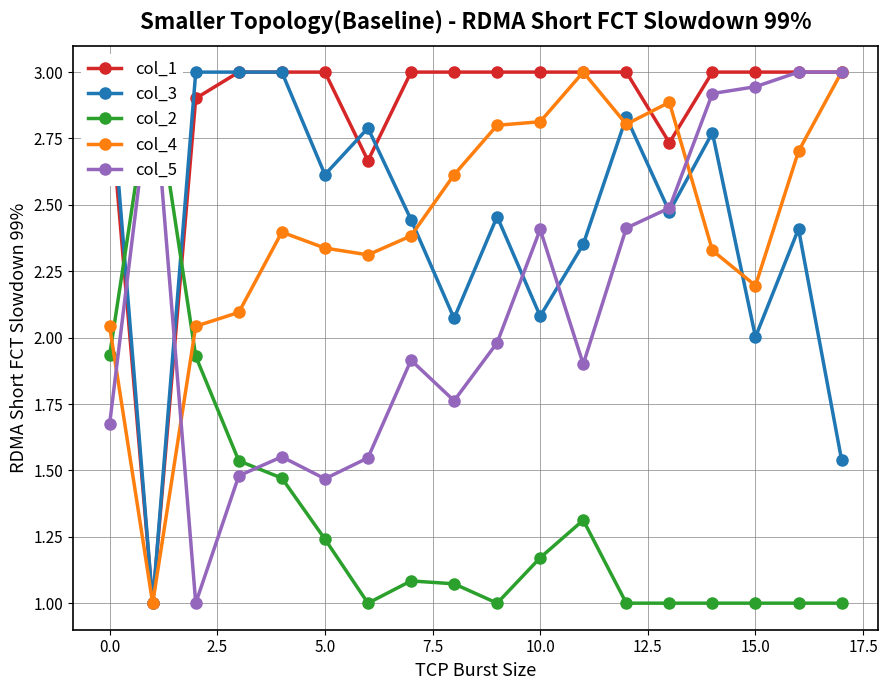

List the series in order of their peak value, highest first.

col_1, col_3, col_2, col_4, col_5